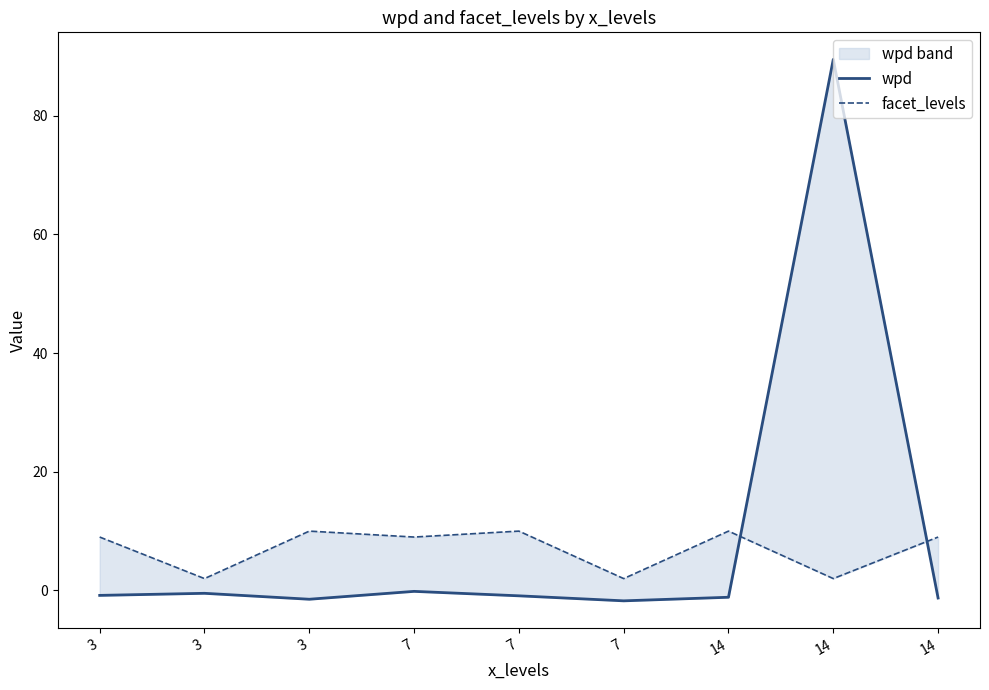

After their last crossing, which series has the higher values: wpd or facet_levels?

facet_levels